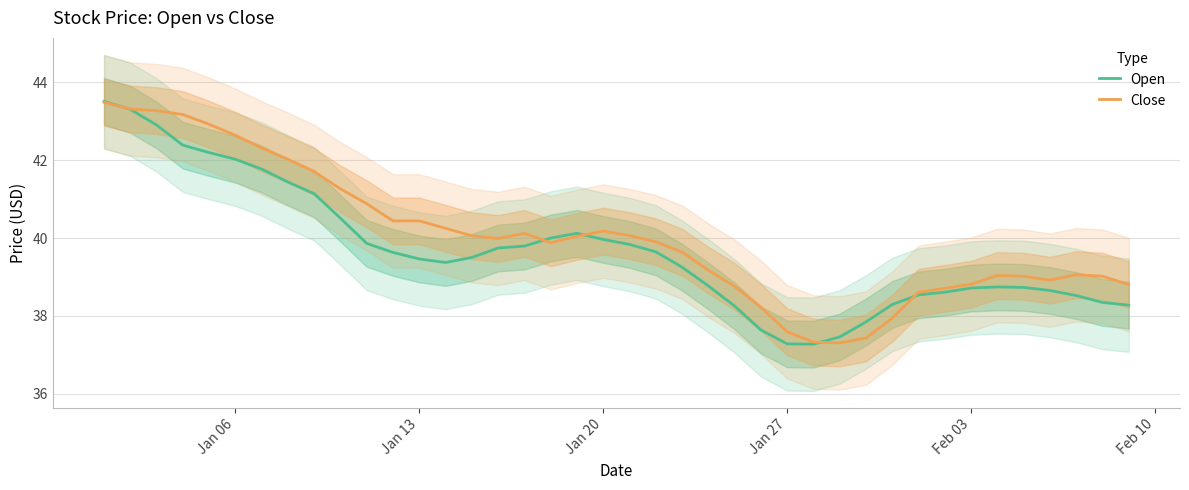

At which label does Close first exceed 39?

Jan 06